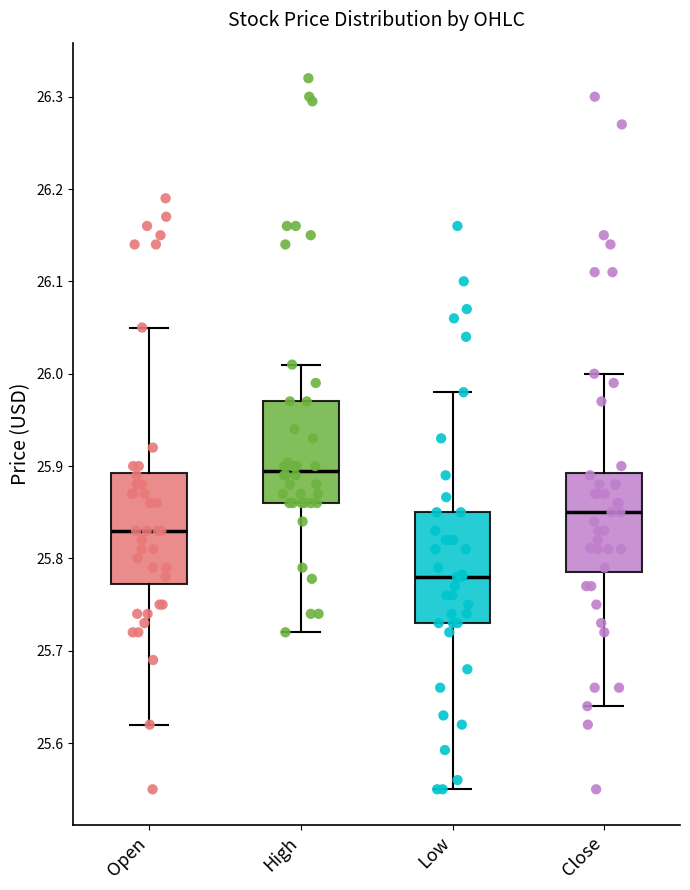

Which box has the lowest median line?

Low